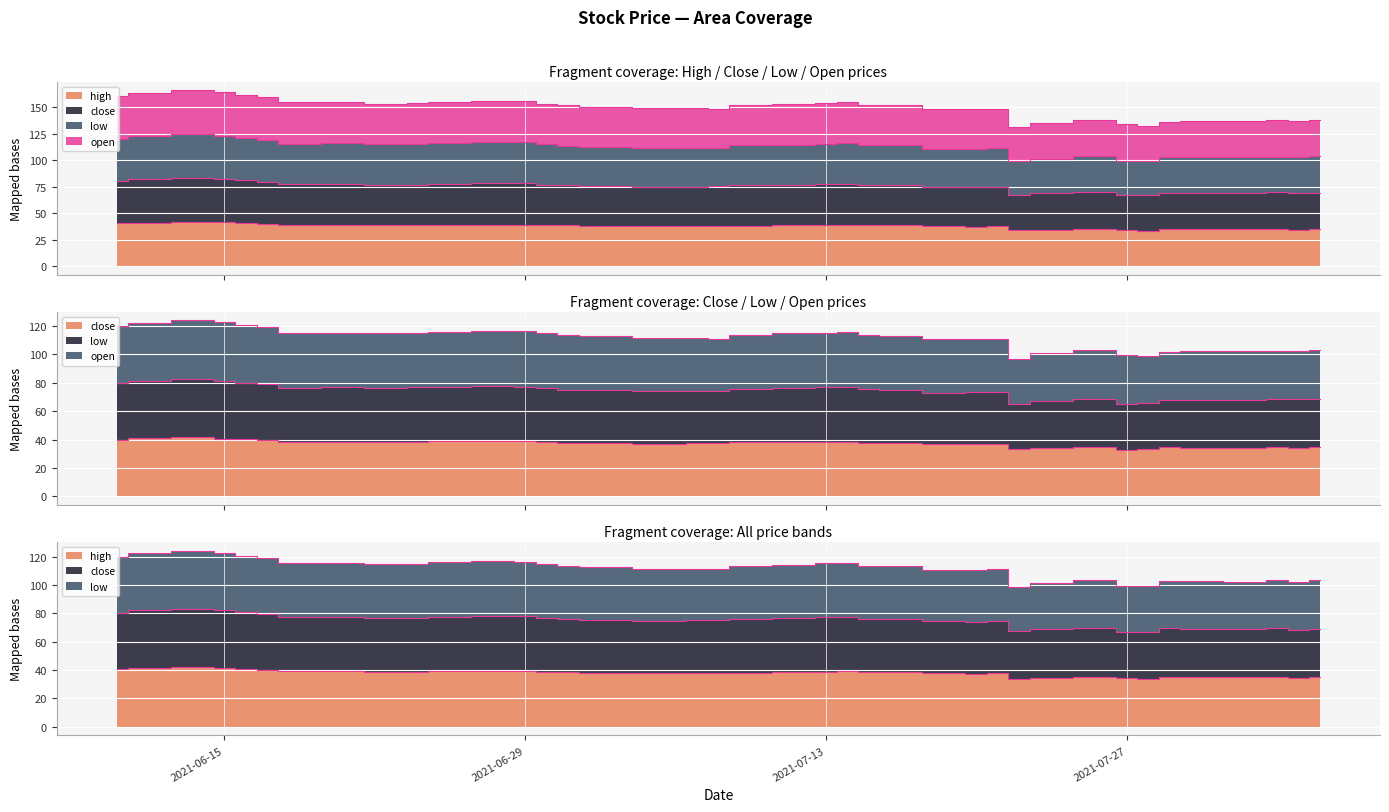

What is the average value of the low series?

74.0